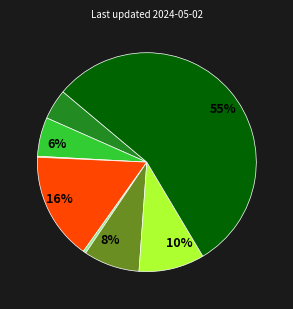

To the nearest percent, what is the average slice percentage?

12%